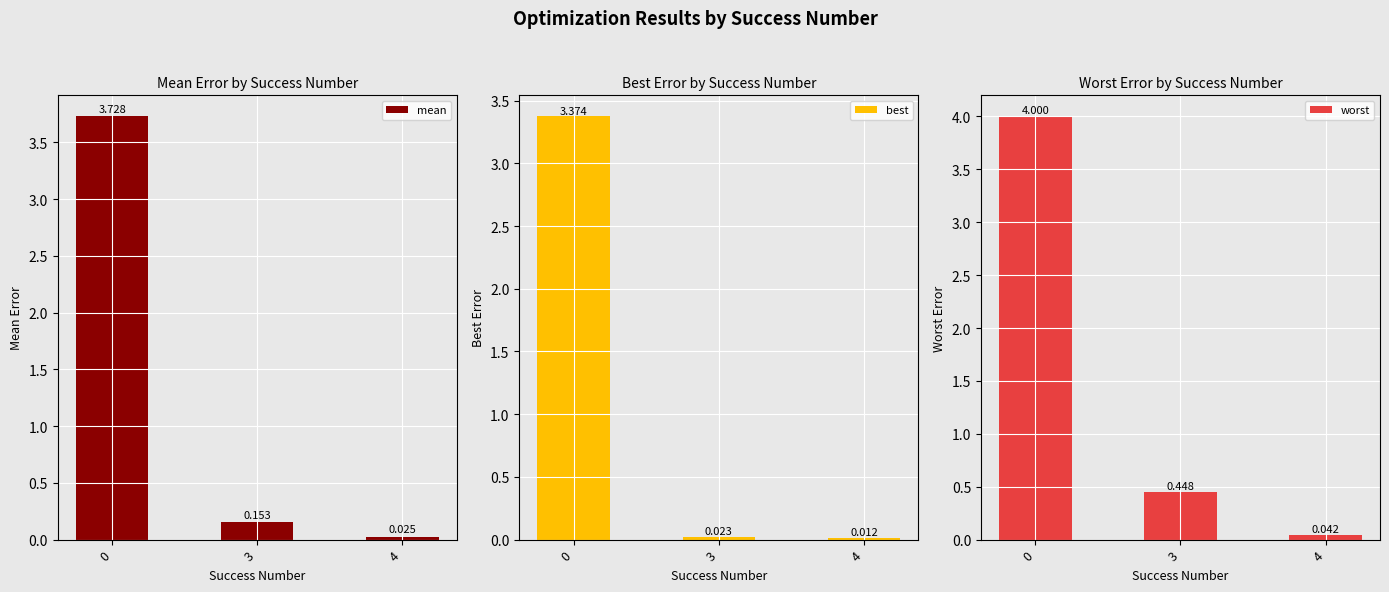

Reading right to left, list all the values displayed in this chart.

mean: 4=0.0	3=0.2	0=3.7
best: 4=0.0	3=0.0	0=3.4
worst: 4=0.0	3=0.4	0=4.0